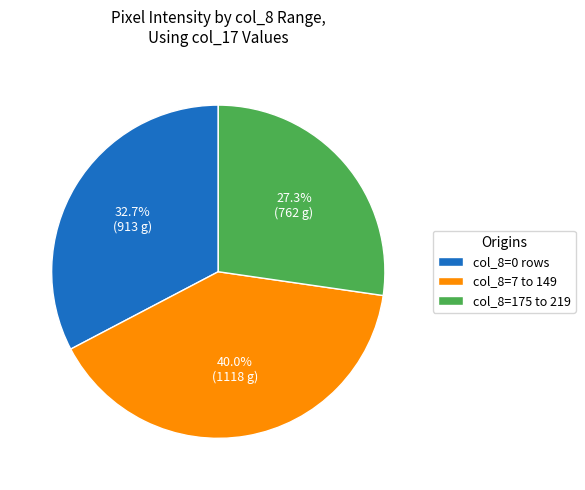

Is there any slice that represents more than half of the pie?

No